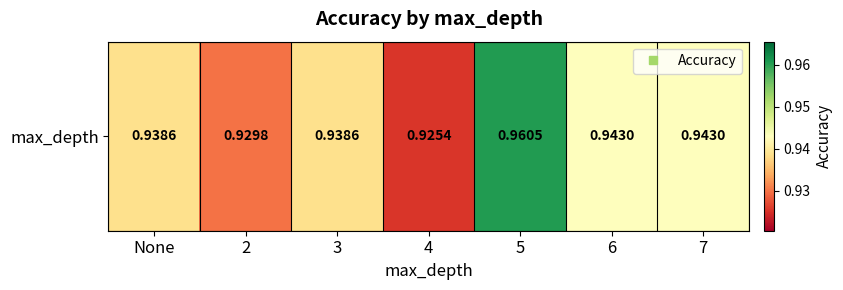

Between 4 and 6, which is larger?

6